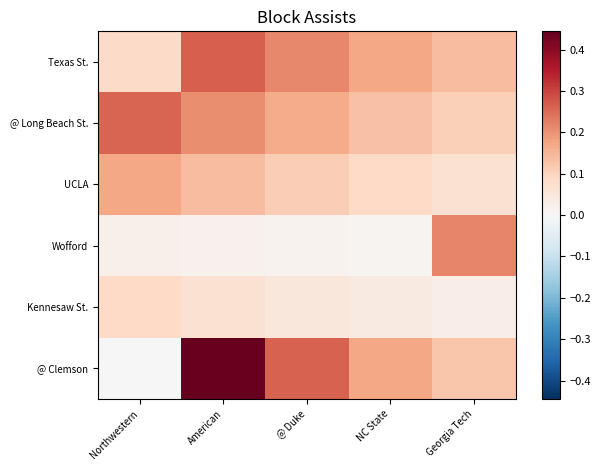

How many data points does each series have?

5